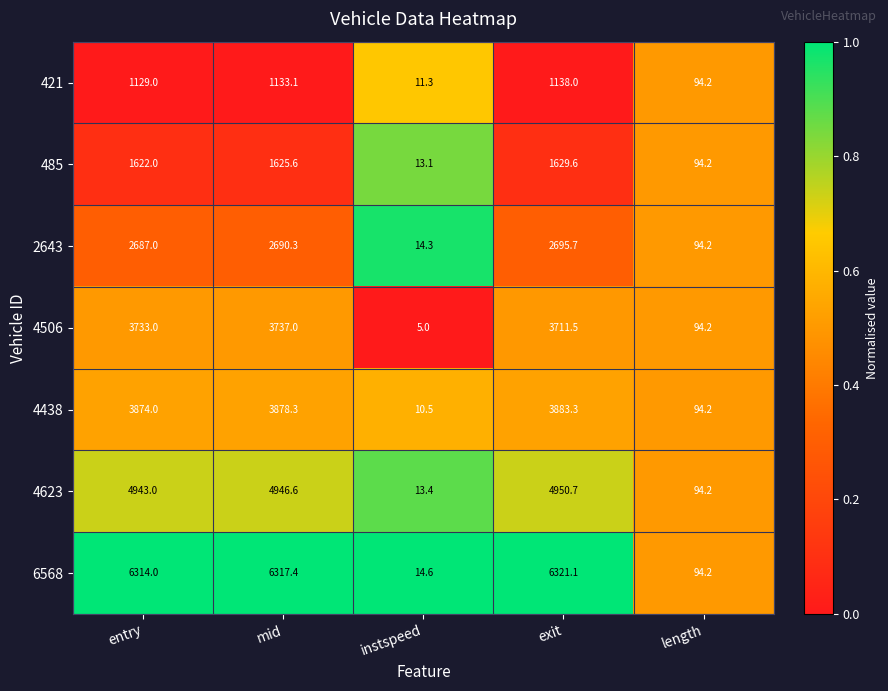

True or false: 421 has a value of 130.6 at length.

False